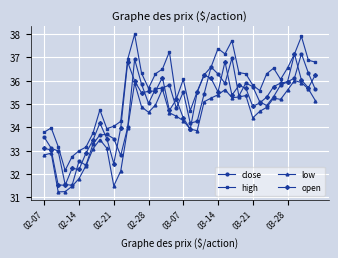

What is the greatest value displayed?

38.0